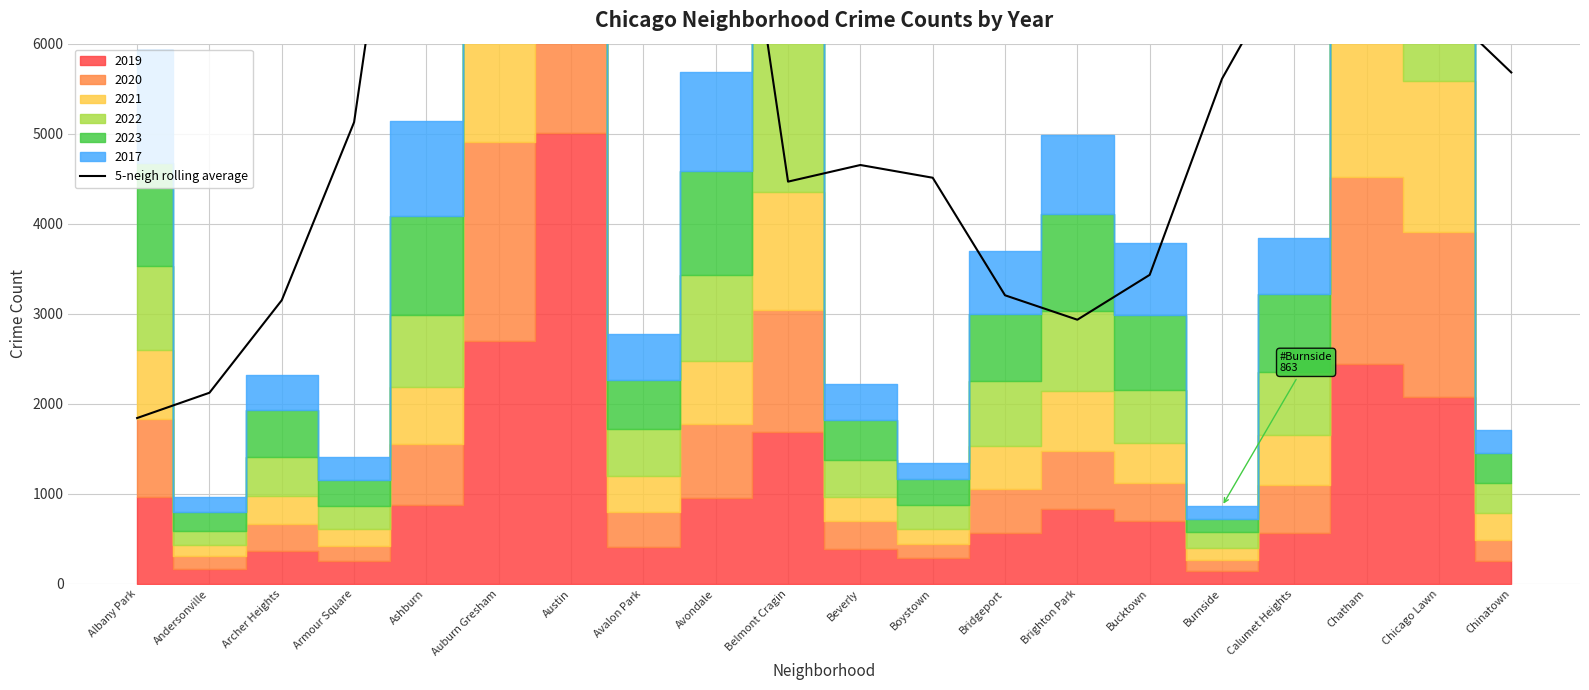

What is the value of the 8th point from the left?

12610.8